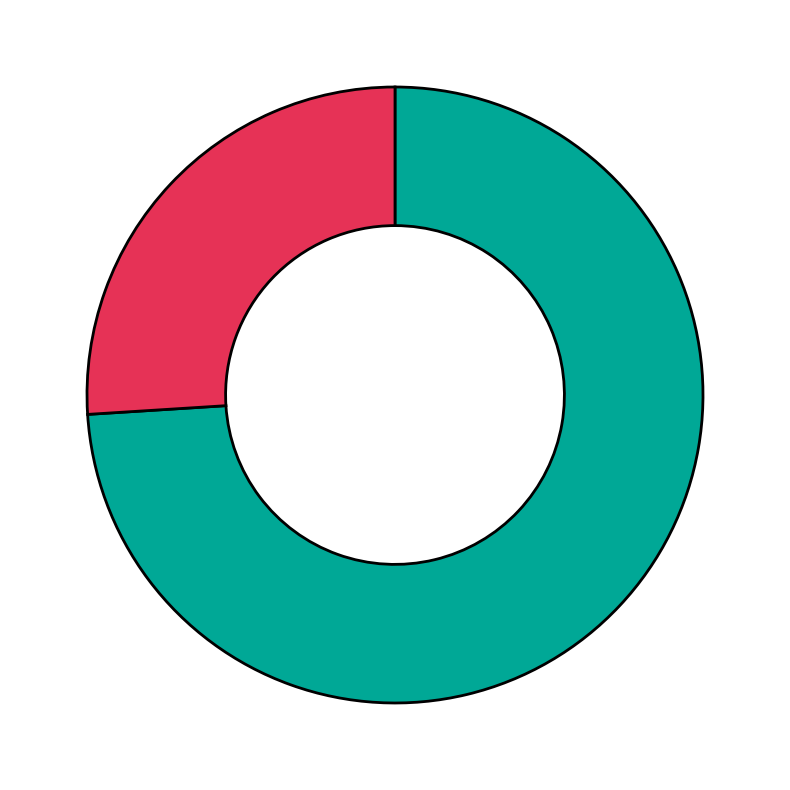

Is there a majority slice in this chart?

Yes